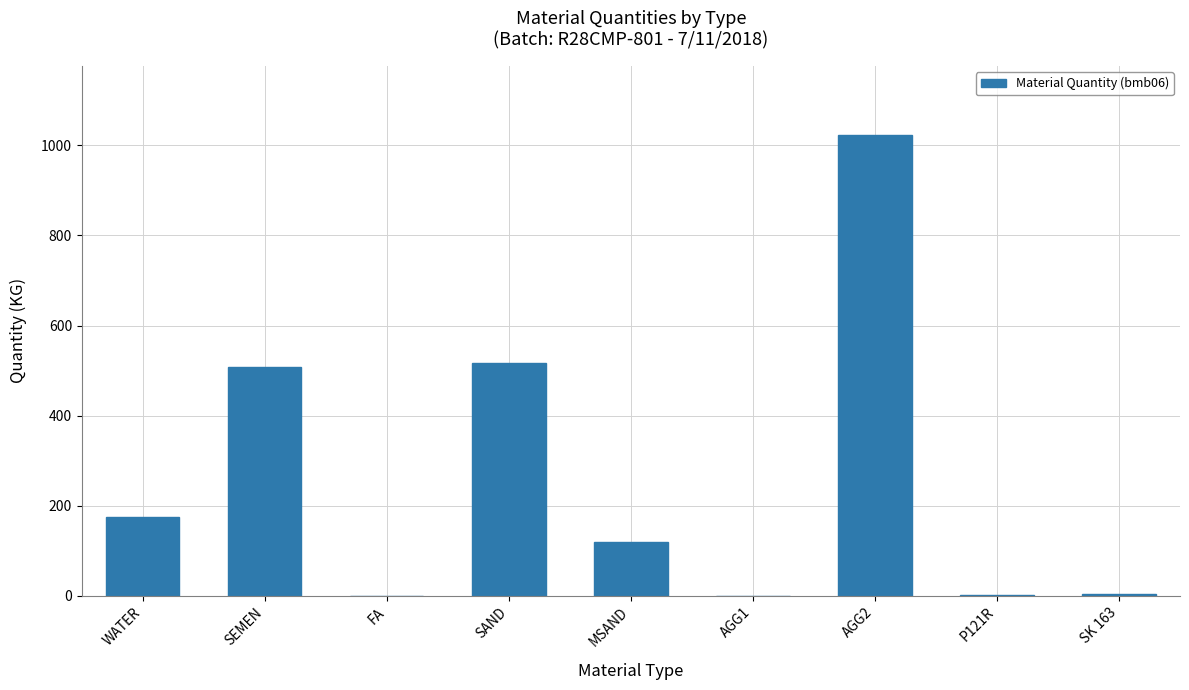

What is the change in value from SEMEN to SK 163?

-504.0